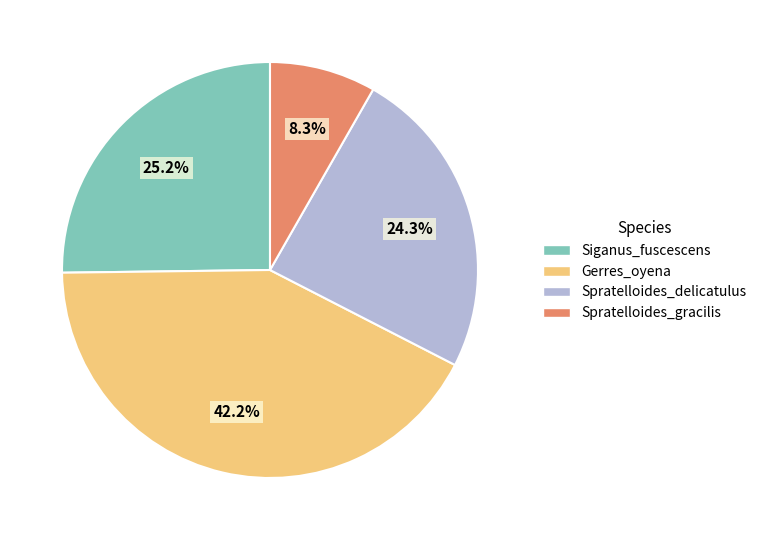

Rank the categories by value from lowest to highest.

Spratelloides_gracilis, Spratelloides_delicatulus, Siganus_fuscescens, Gerres_oyena